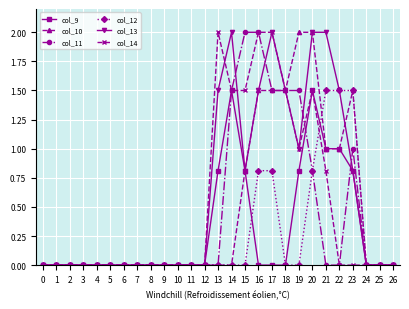

True or false: col_13 has more than 1 points higher than both neighbors.

True